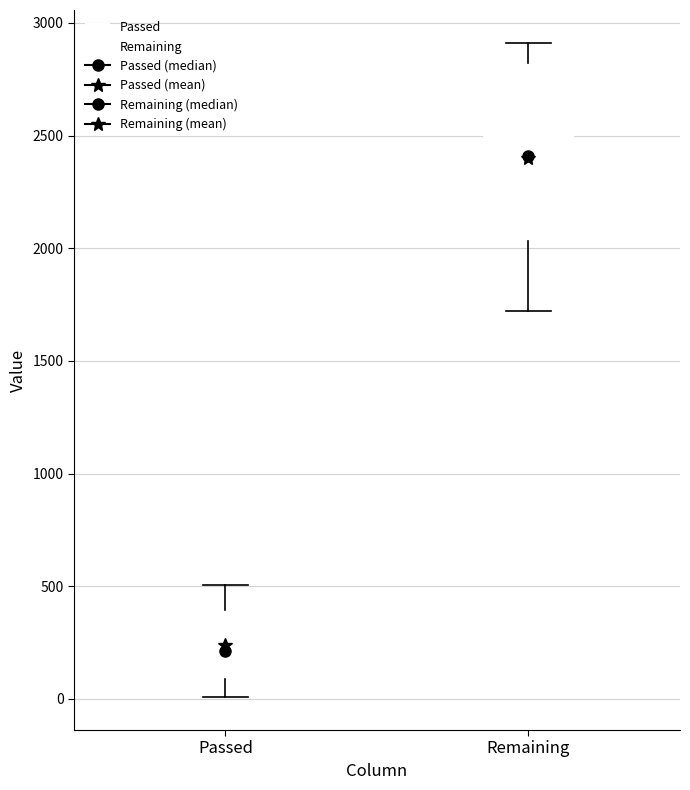

Comparing the boxes themselves (not the whiskers), which one is the tallest?

Remaining